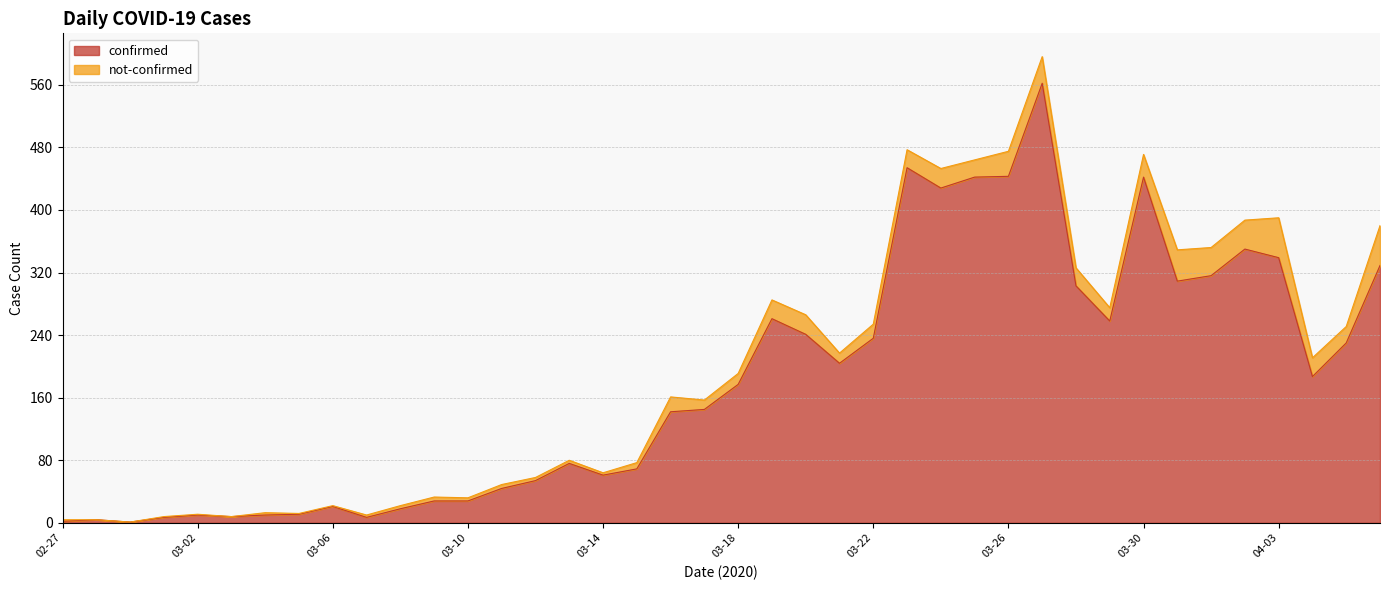

Approximately how many times larger is the value at 2020-04-06 compared to 2020-04-01?

1.0